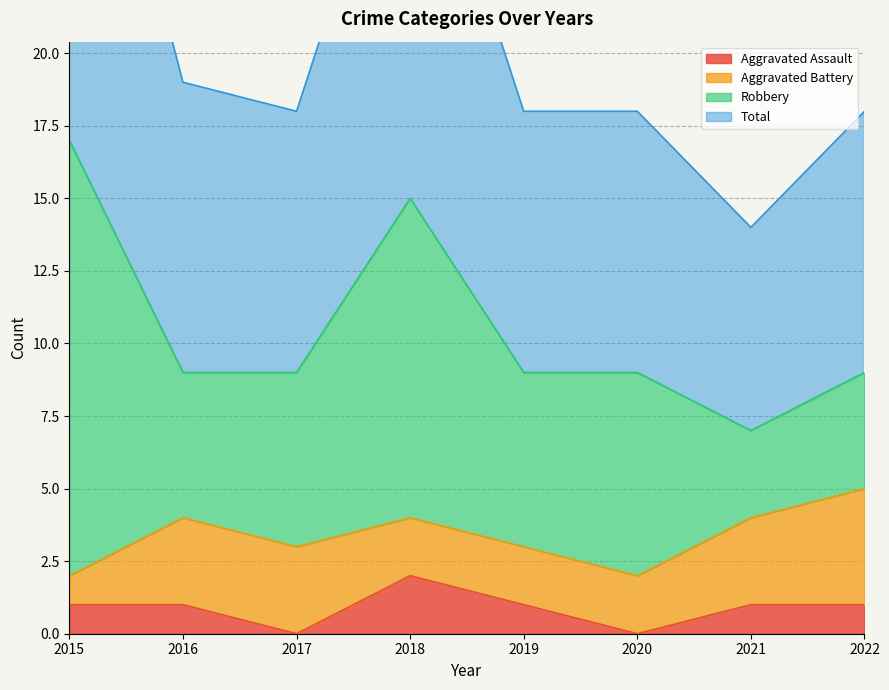

Is it true that Aggravated Assault equals 1 at 2016?

True